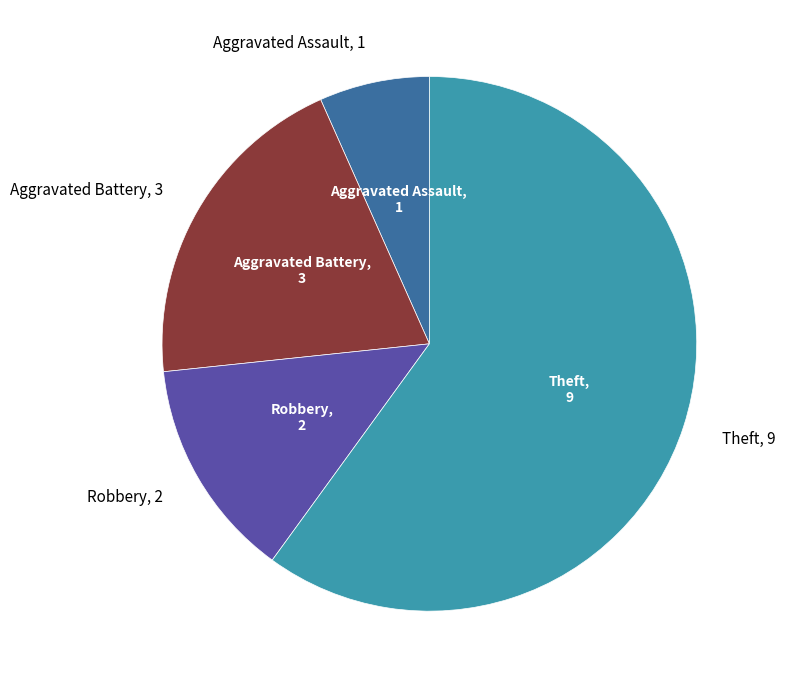

Does any single category account for the majority?

Yes